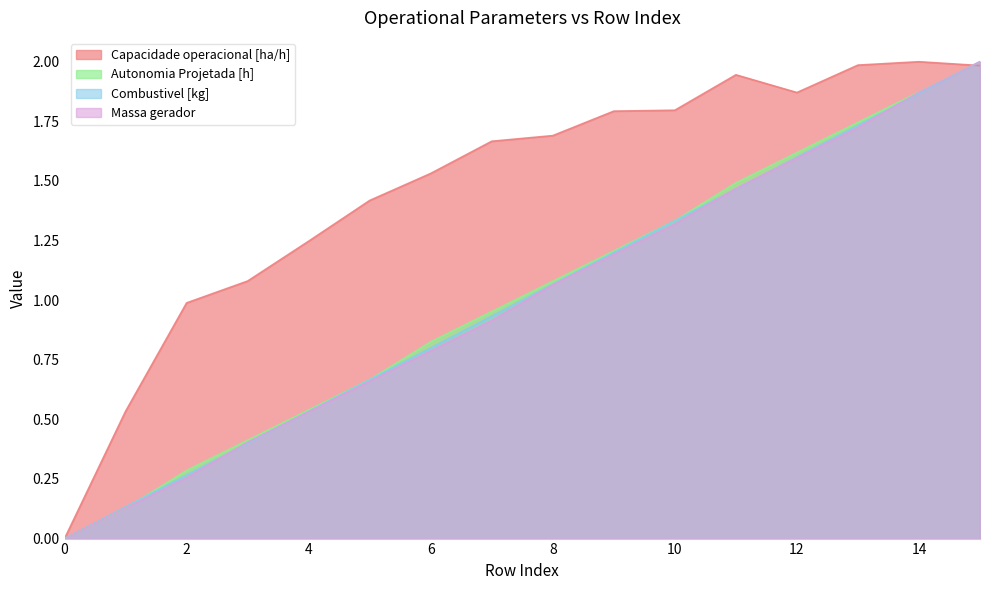

In Capacidade operacional [ha/h], how many points are lower than both neighbors (excluding endpoints)?

1